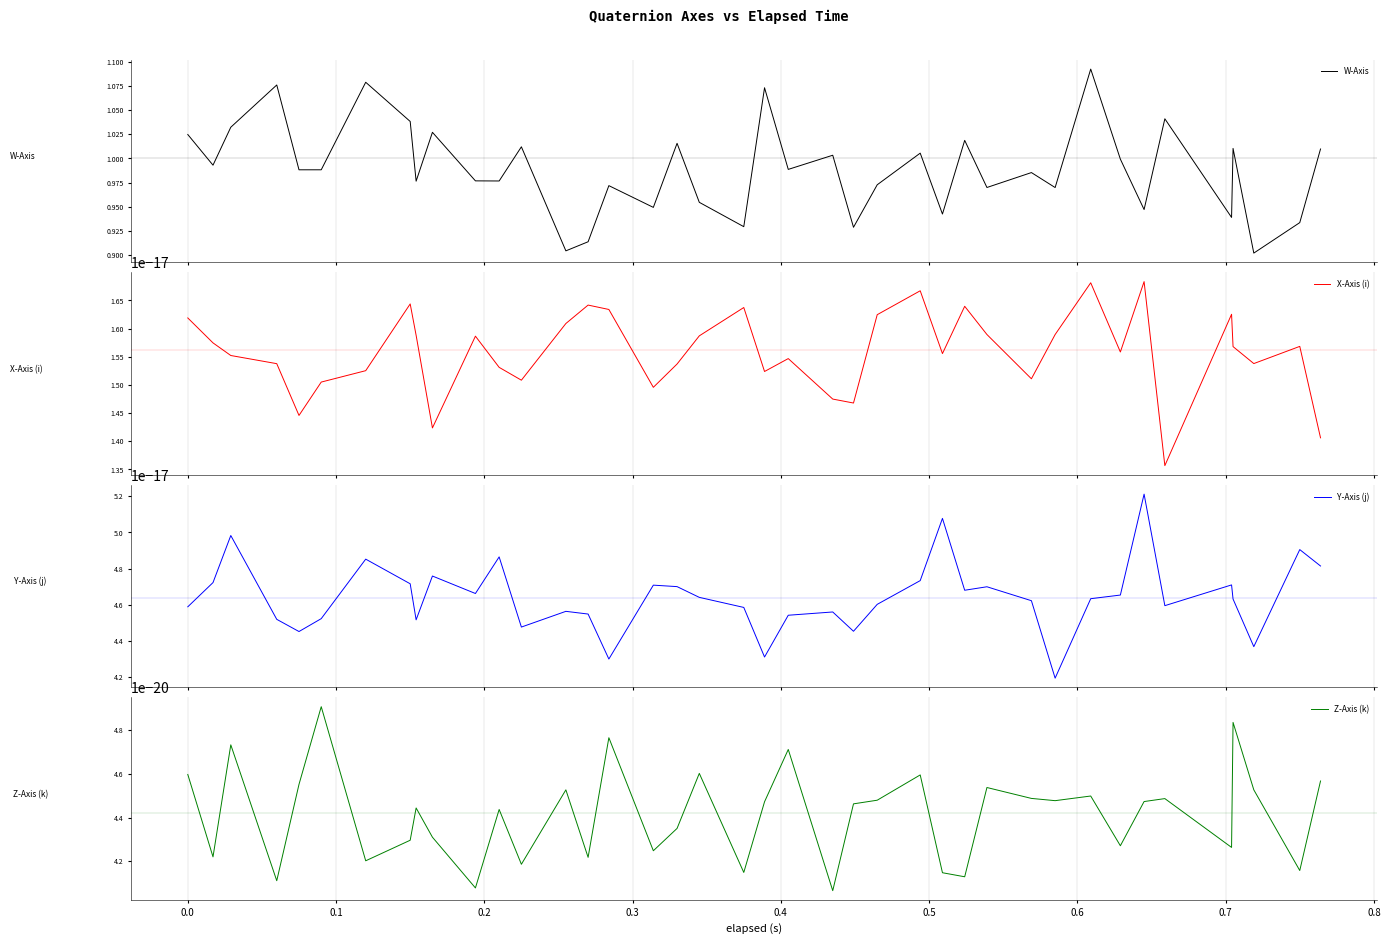

List the series in order of their peak value, lowest first.

Z-Axis (k), X-Axis (i), Y-Axis (j), W-Axis